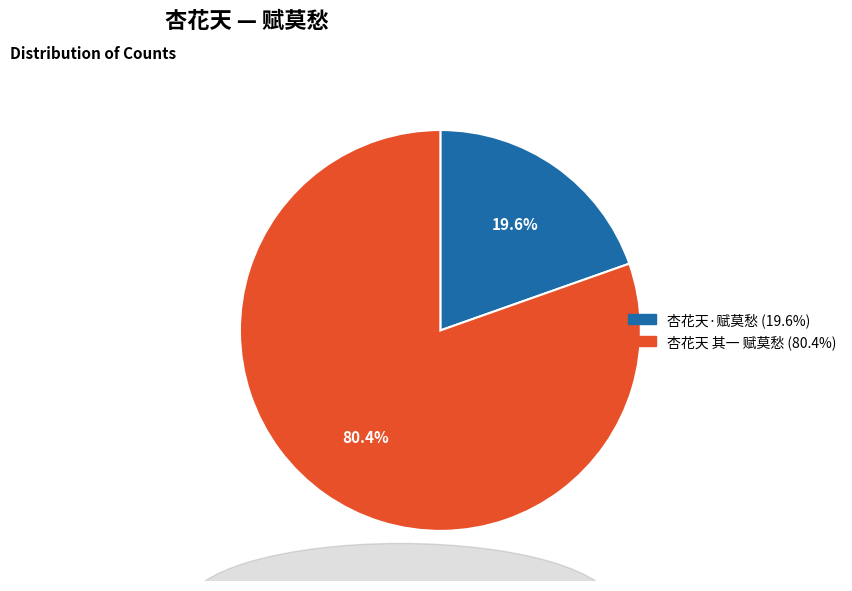

To the nearest percent, what percentage of the pie is 杏花天·赋莫愁?

20%